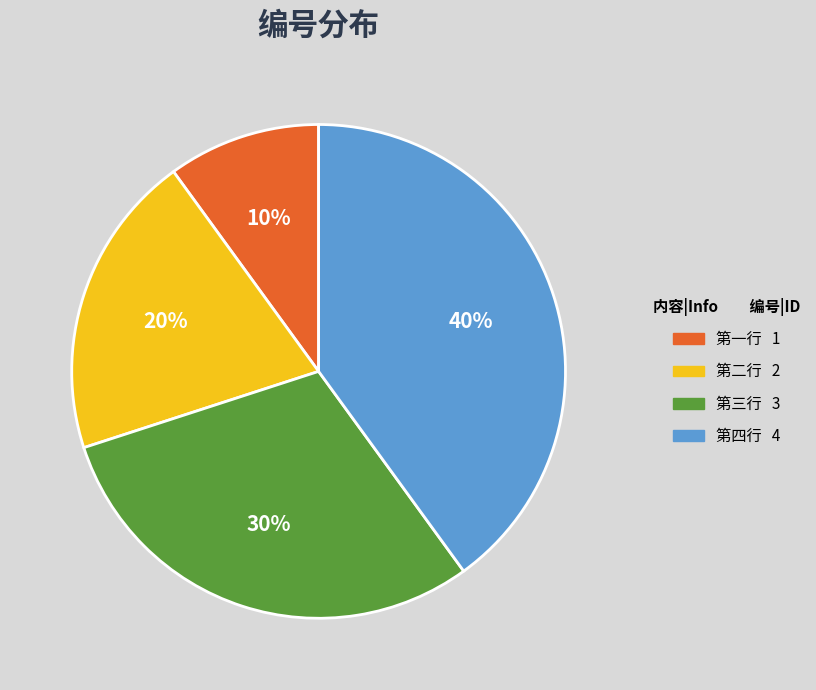

Do 第二行 and 第一行 together represent more than half of the pie?

No